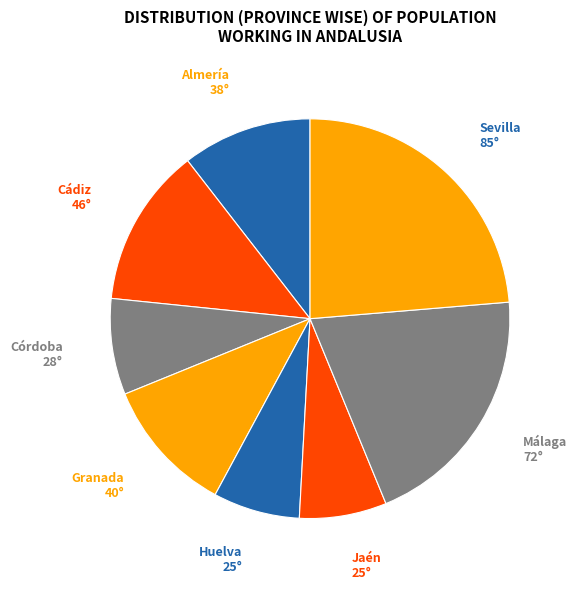

How many segments does this pie chart have?

8